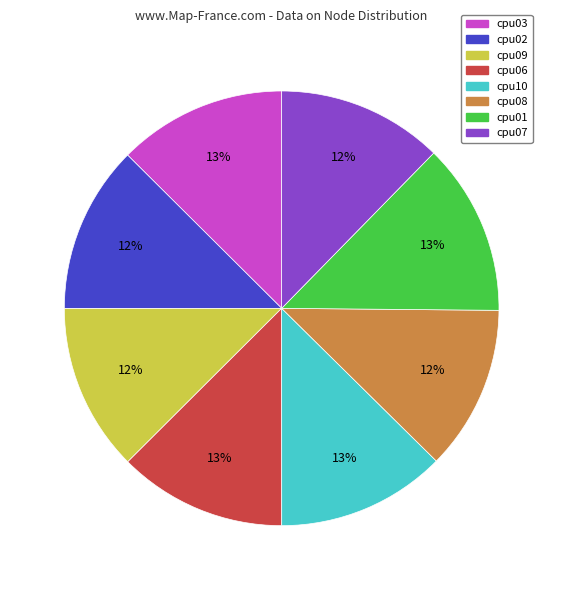

To the nearest percent, what portion does cpu07 represent?

12%